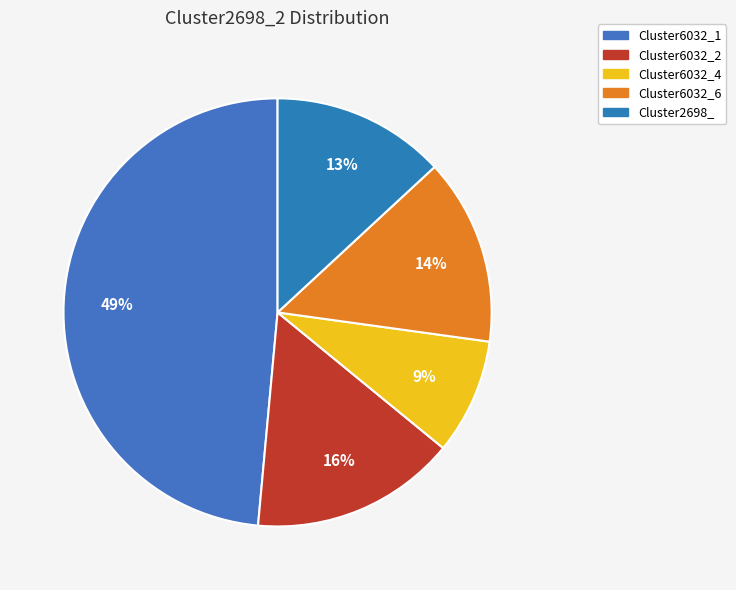

To the nearest percent, what portion does Cluster2698_ represent?

13%